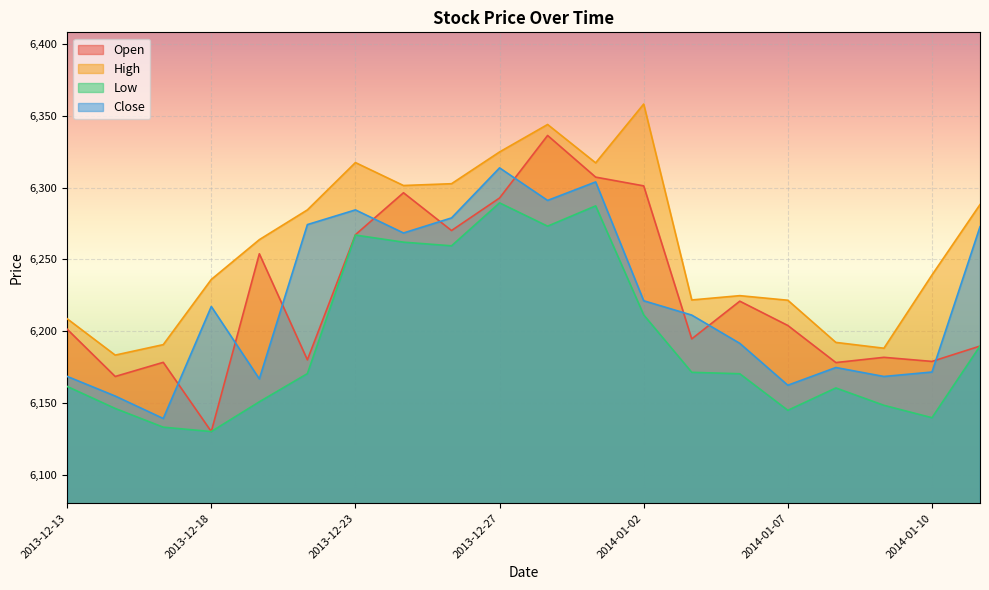

Read the High value at 2013-12-27.

6324.9